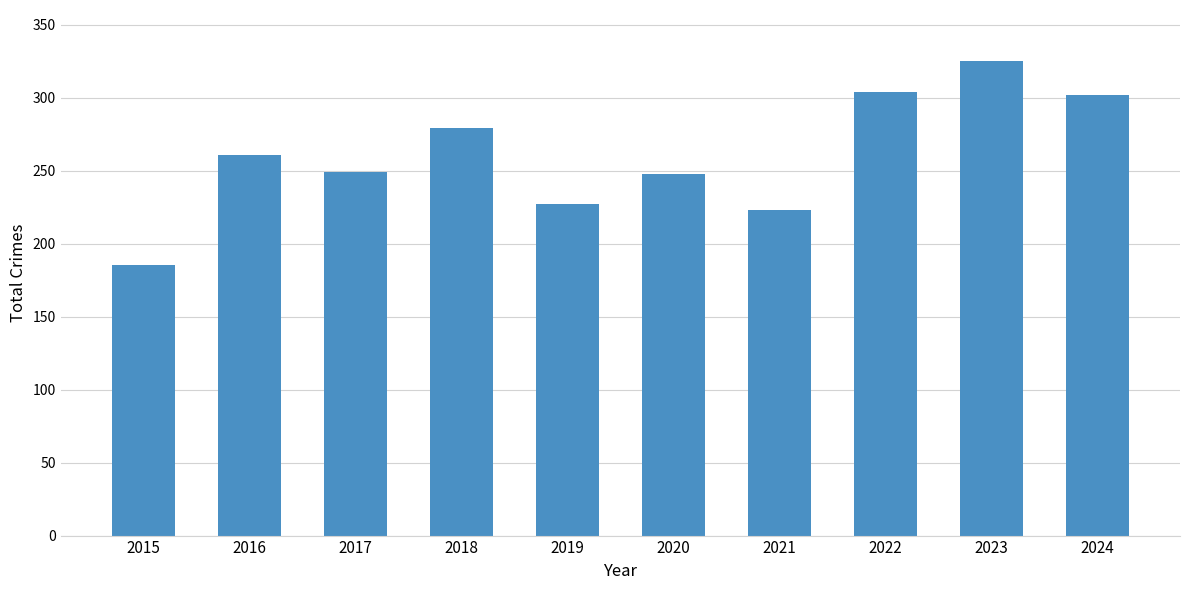

What is the approximate value at 2016, to the nearest 5?

260